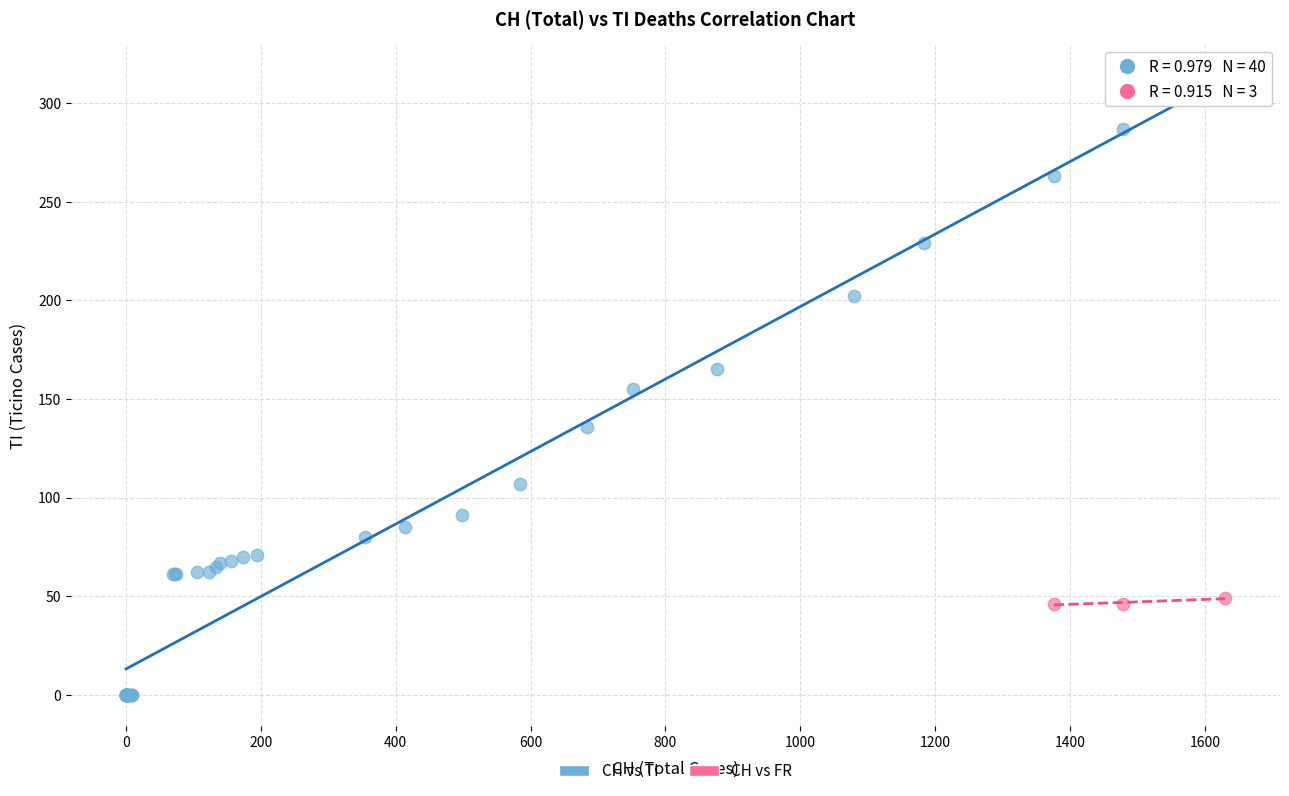

Which series has the largest Y range (max minus min)?

CH vs TI